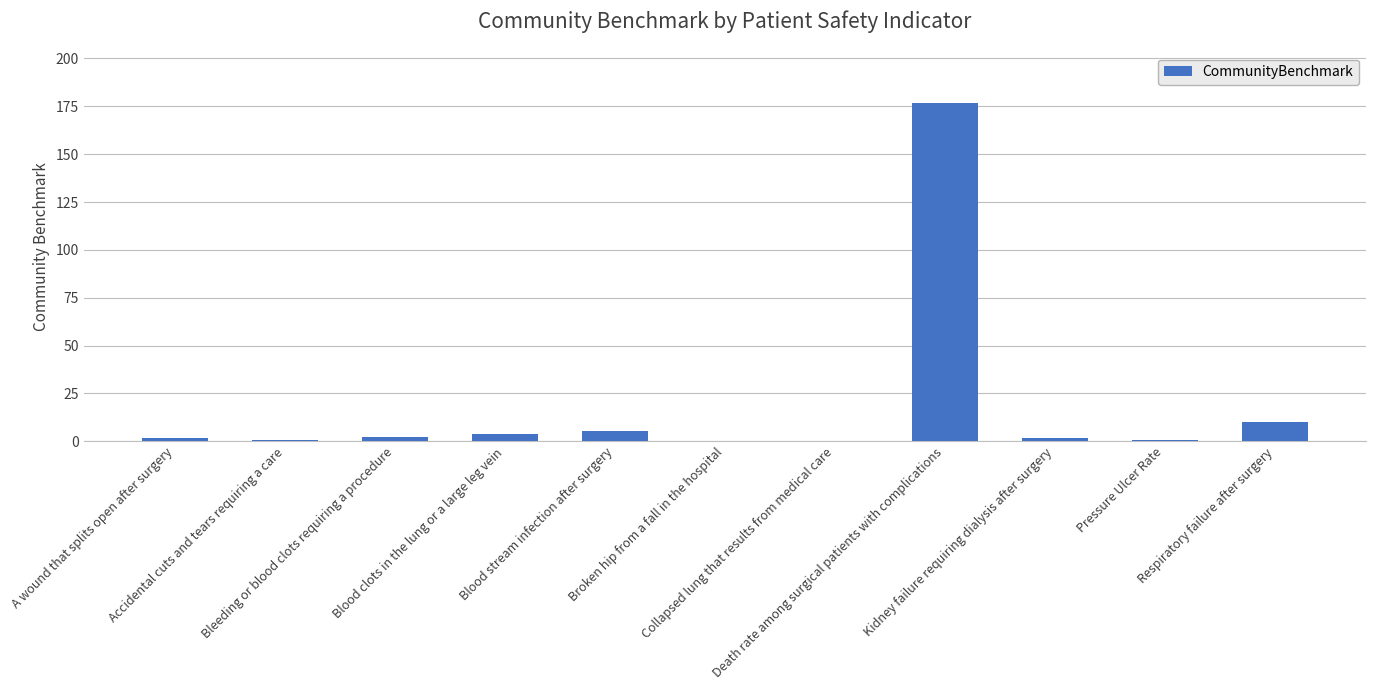

What is the greatest value displayed?

176.6